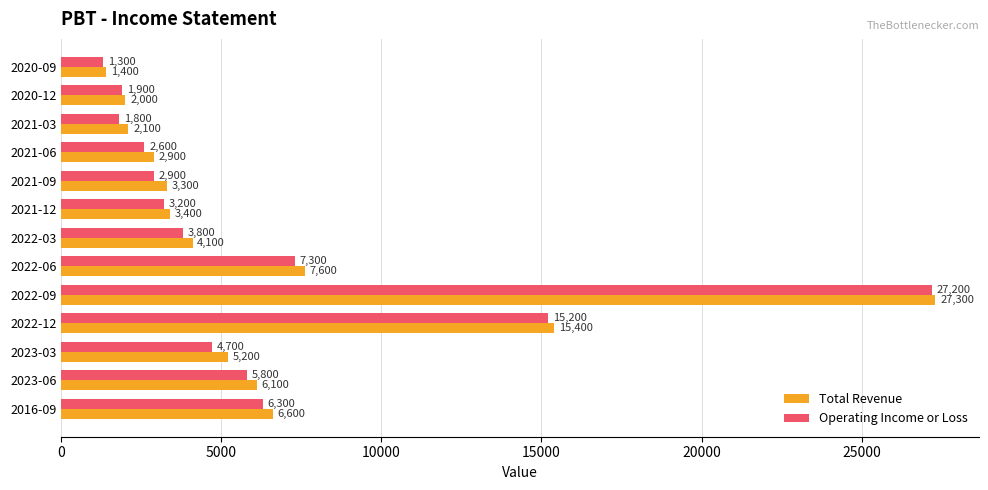

Is the value of Total Revenue at 2021-09 greater than the value of Operating Income or Loss at 2023-03?

No